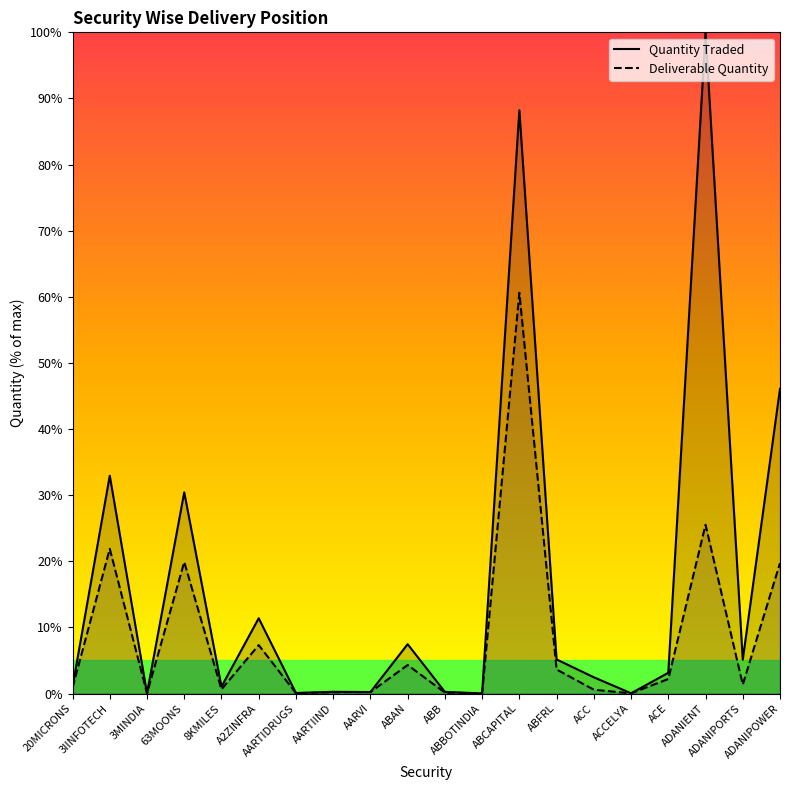

What is the value of the Quantity Traded point at the 7th from the left?

0.1